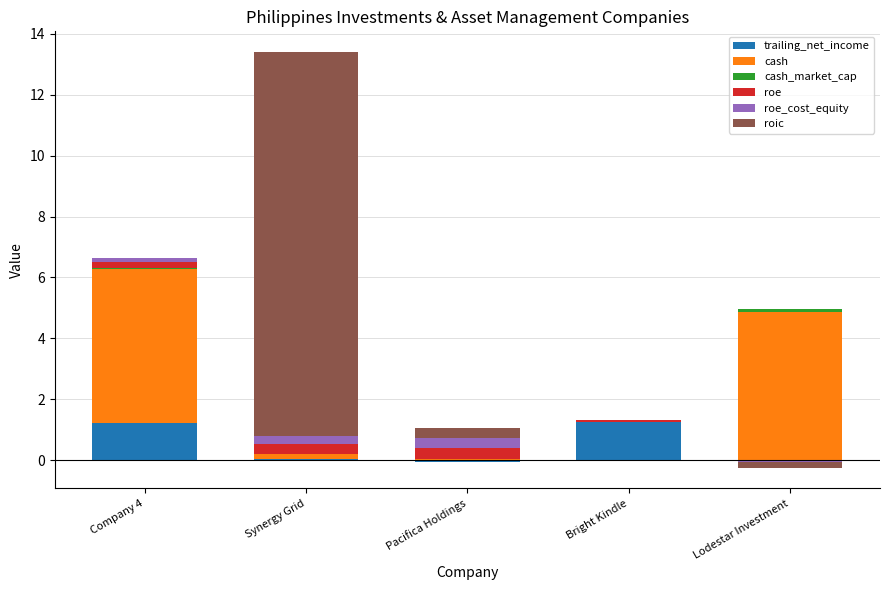

What is the difference between the maximum and minimum values in the roic series?

12.6